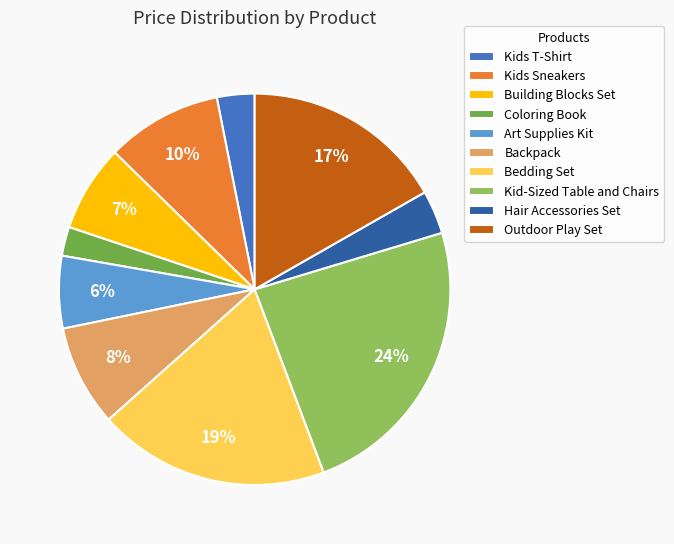

To the nearest percent, what is the combined percentage of Kids T-Shirt and Kid-Sized Table and Chairs?

27%